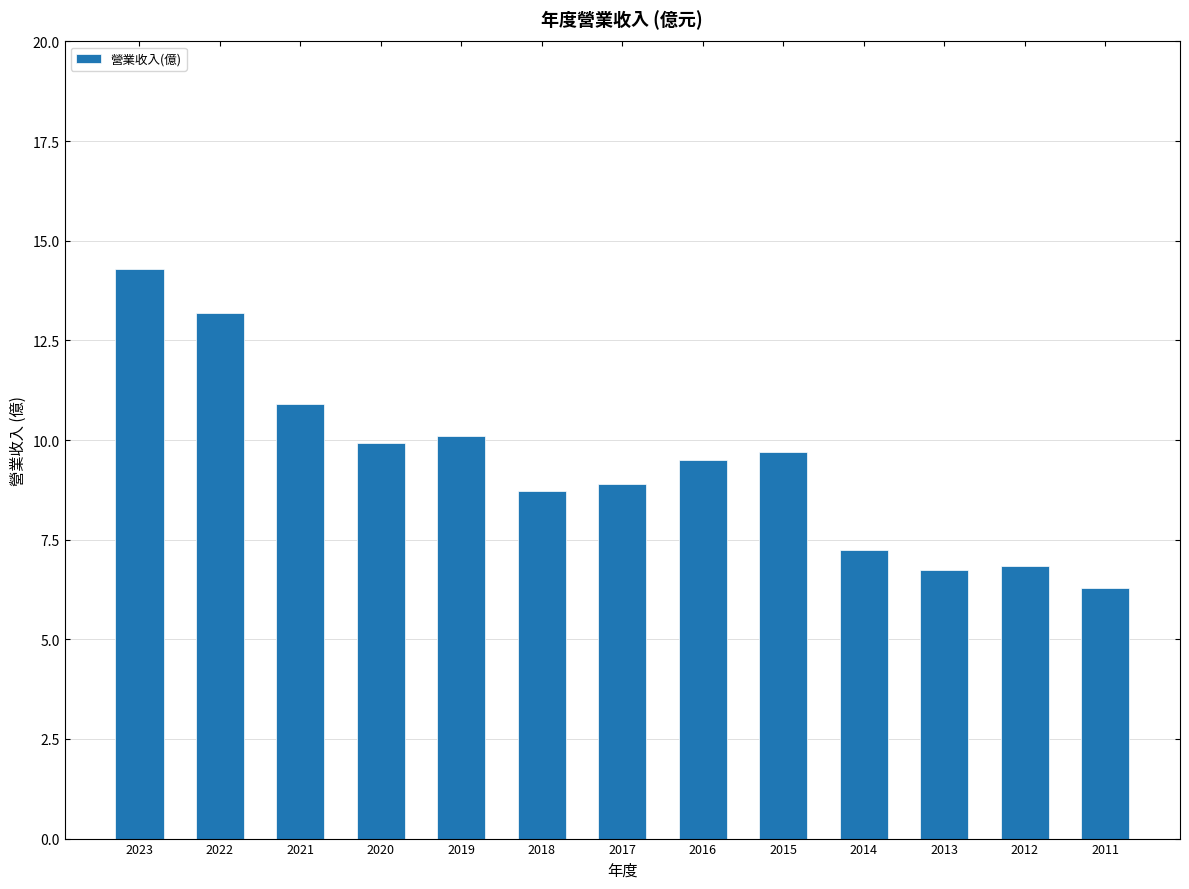

The chart shows a value of 3.0 at 2011. True or false?

False